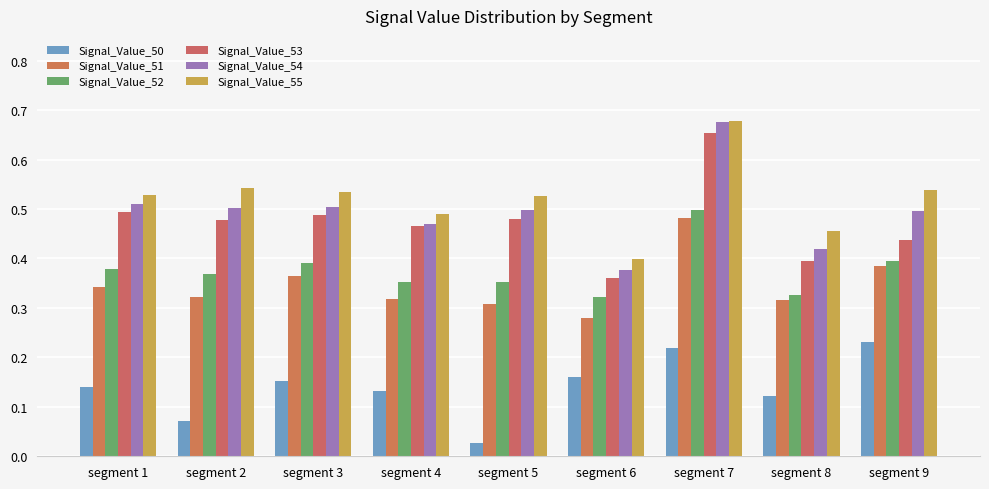

At how many categories does at least one series exceed 0?

9